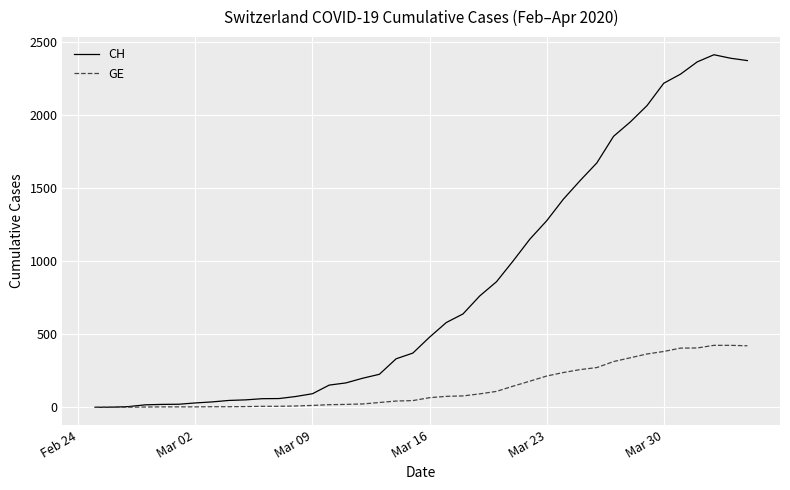

At how many categories does at least one series exceed 294?

22